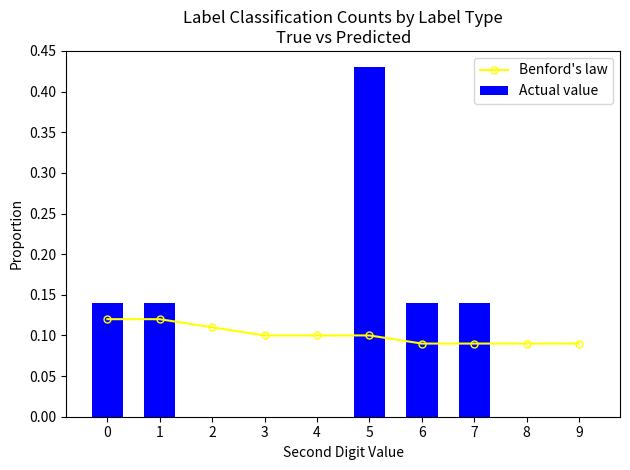

Which category has the highest value in the Actual value series?

5